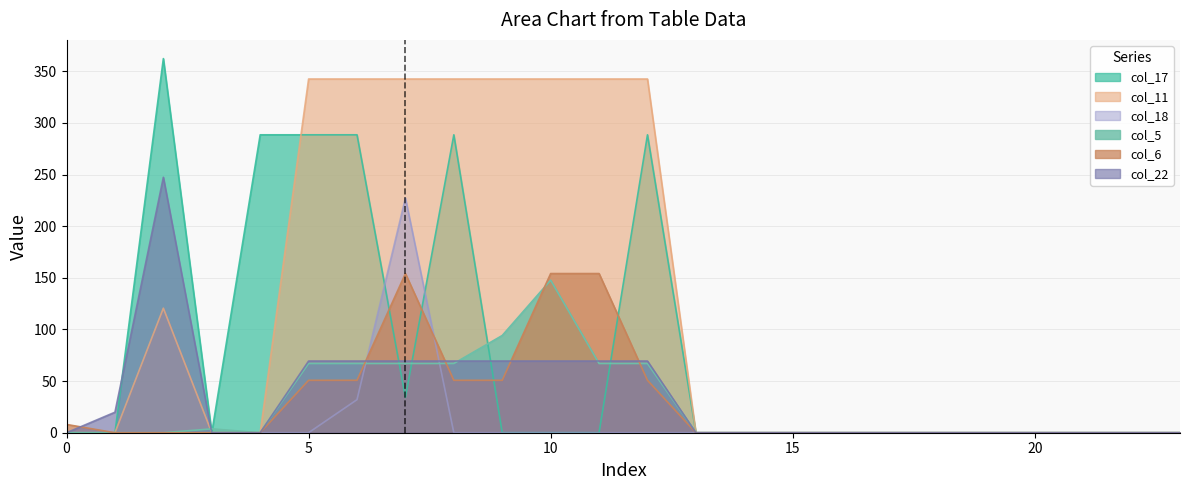

At which category is the sum across all series the highest?

7